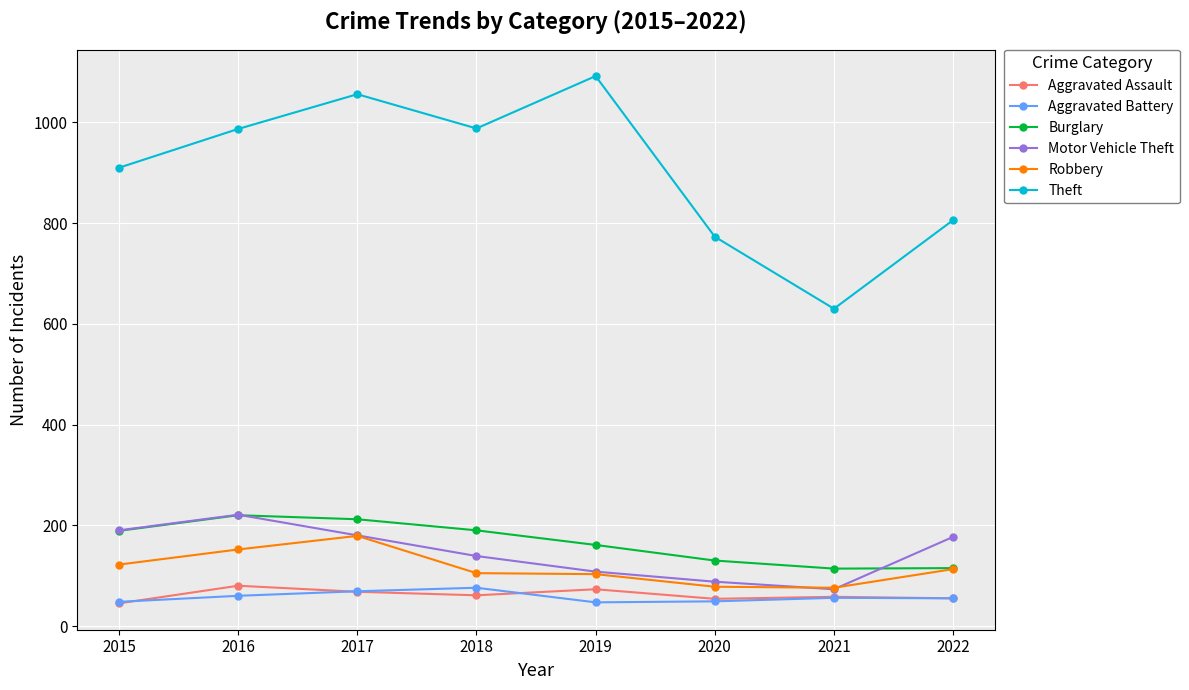

Which series changed the most between 2015 and 2020?

Theft